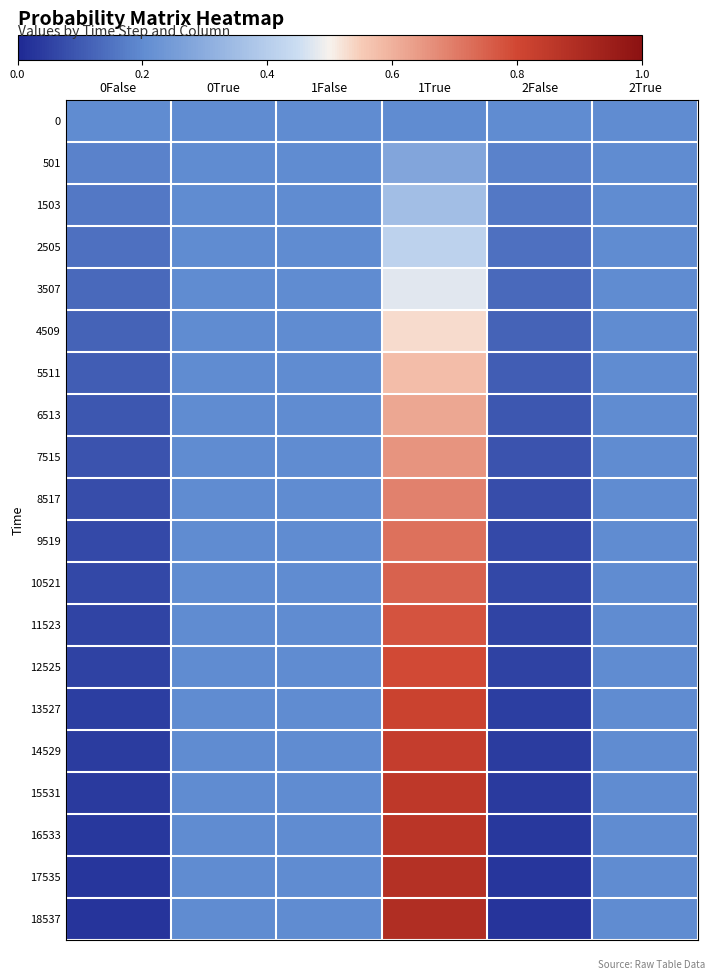

At how many categories does at least one series exceed 0?

6